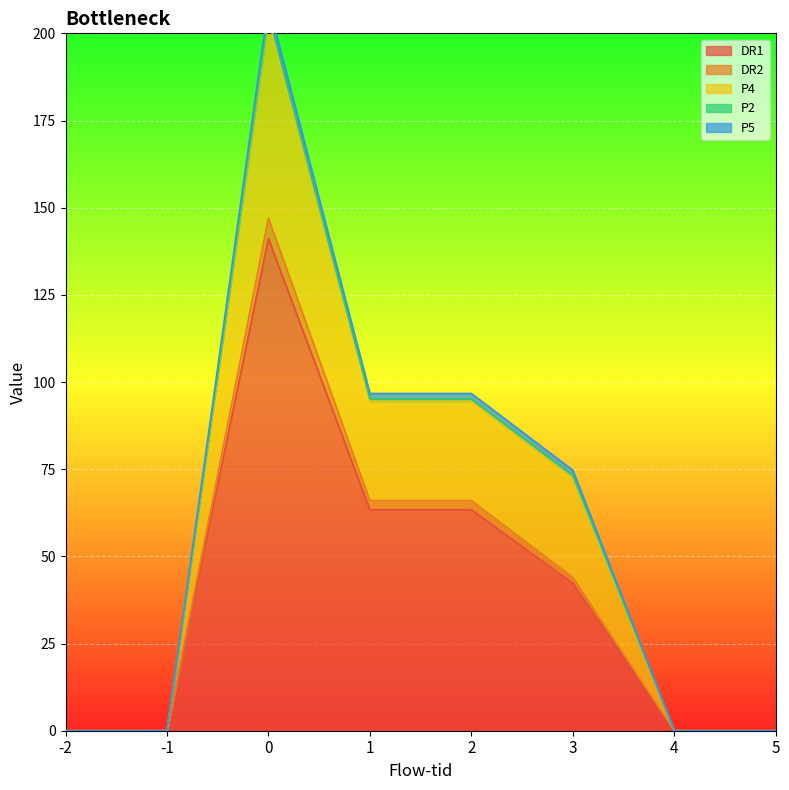

True or false: DR2 has a value of 60.9 at -2.

False